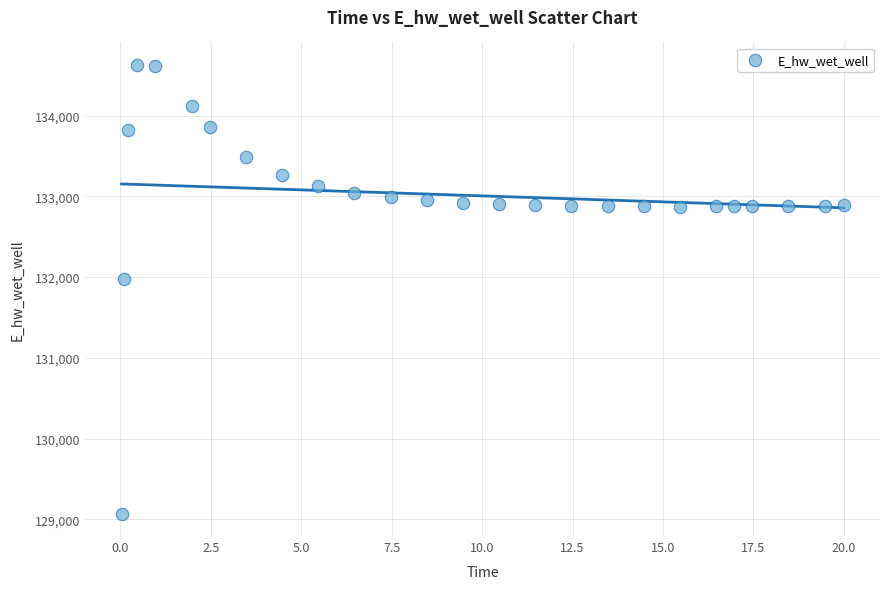

What is the range of X values (max minus min)?

20.0